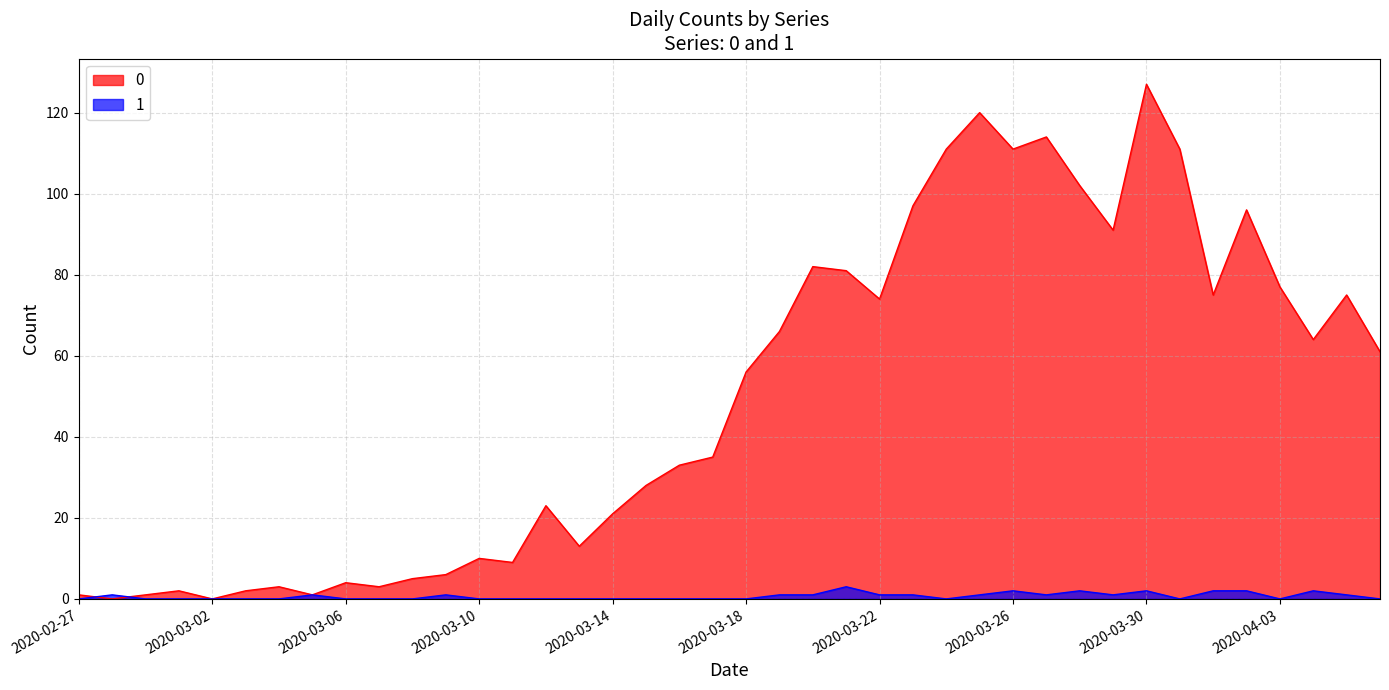

How many interior local peaks does the 0 series have?

11